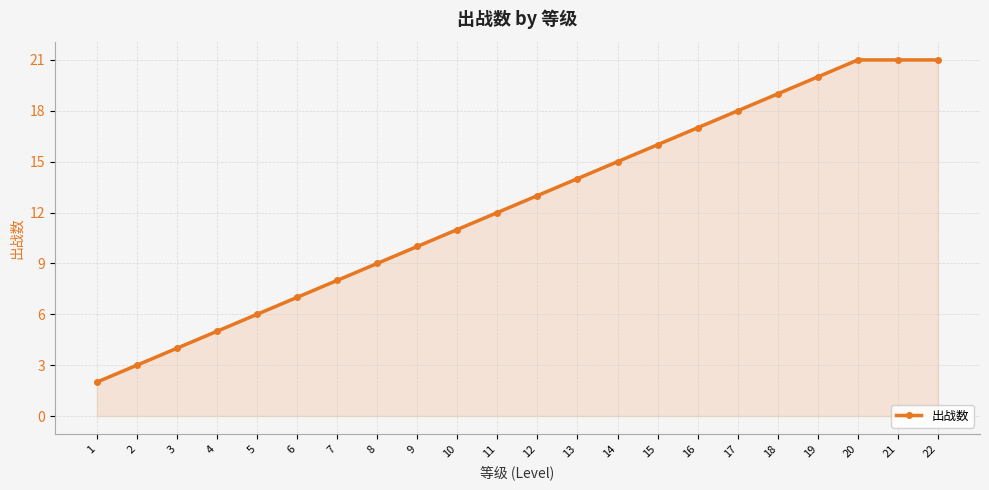

True or false: the data shows 2 at 5.

False